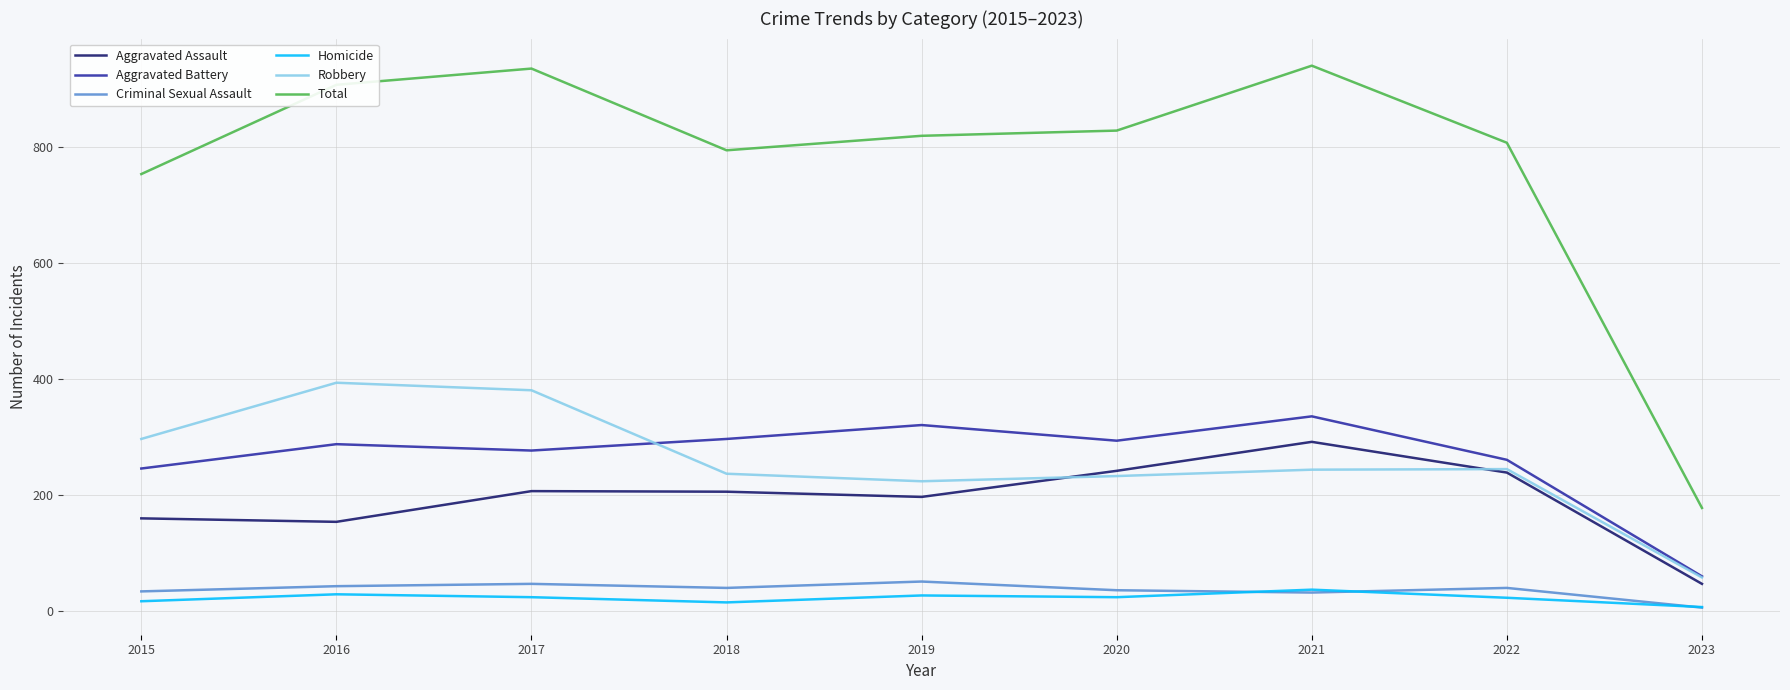

How many values in the Total series are below 820?

4